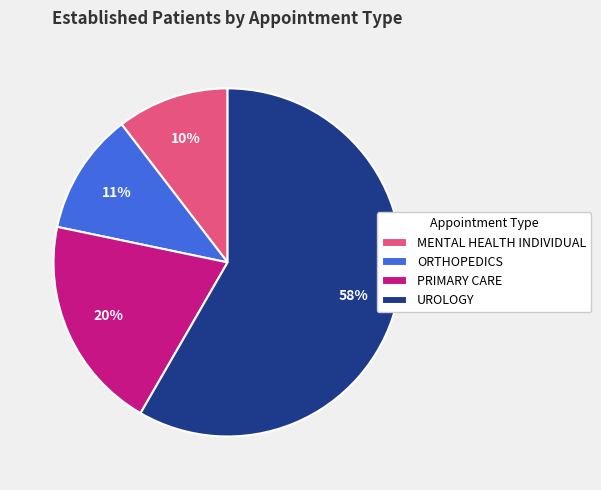

True or false: MENTAL HEALTH INDIVIDUAL accounts for 1% of the total.

False